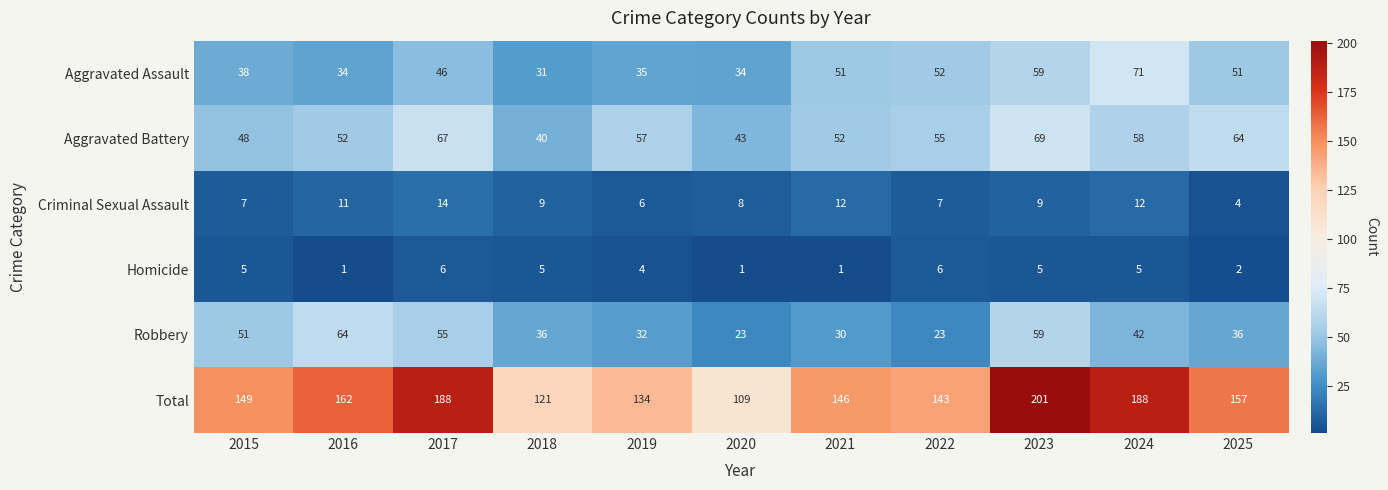

Is it true that Aggravated Assault equals 55 at 2016?

False